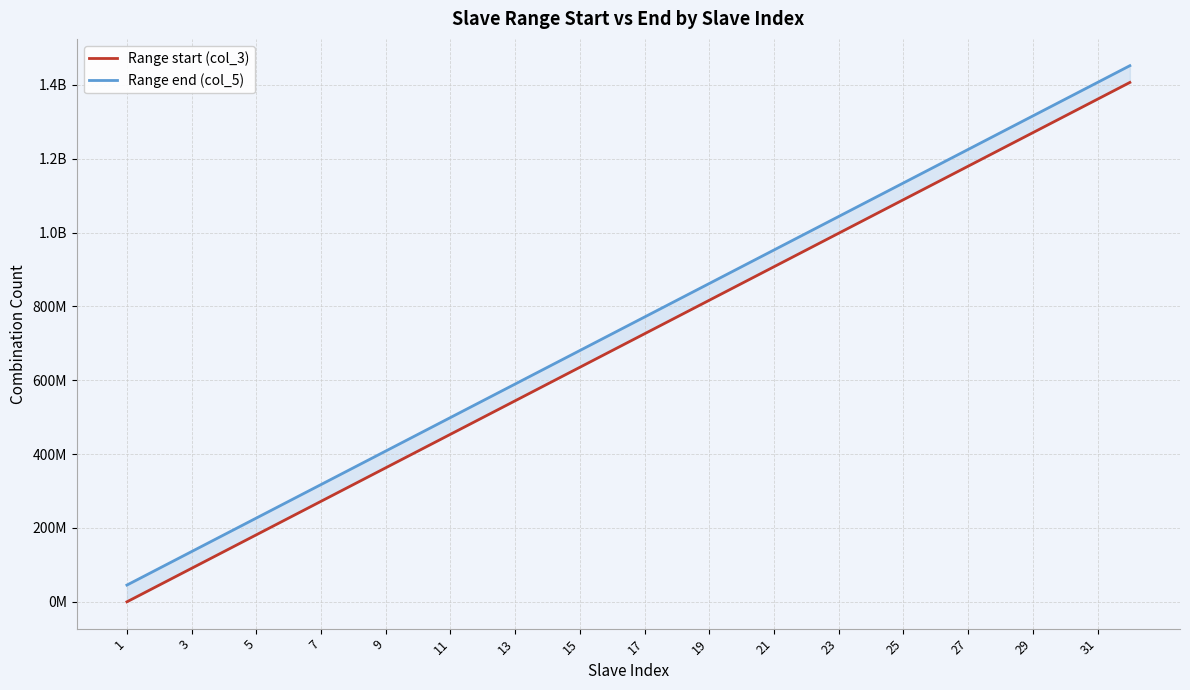

What is the label of the 8th point from the left?

15